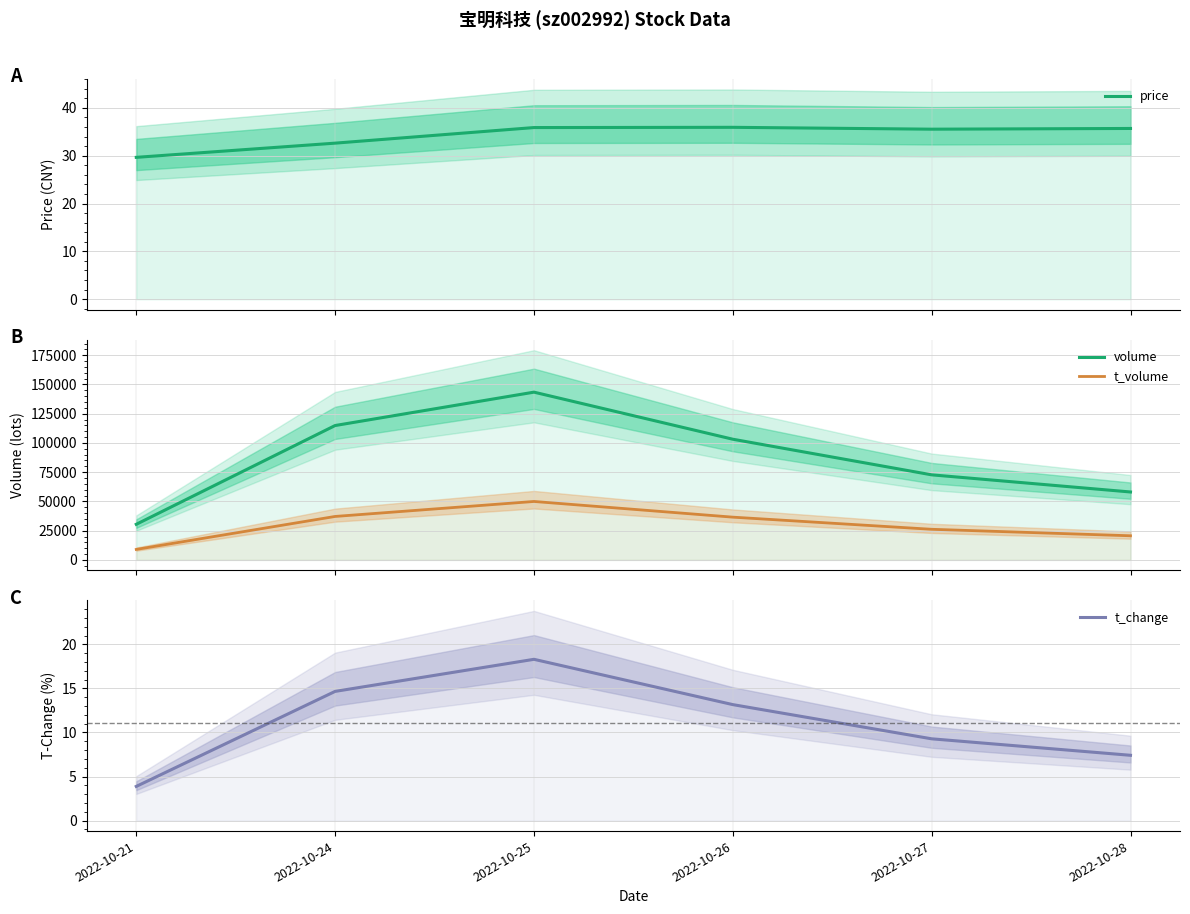

What are all the series names shown in the legend?

price, volume, t_volume, t_change